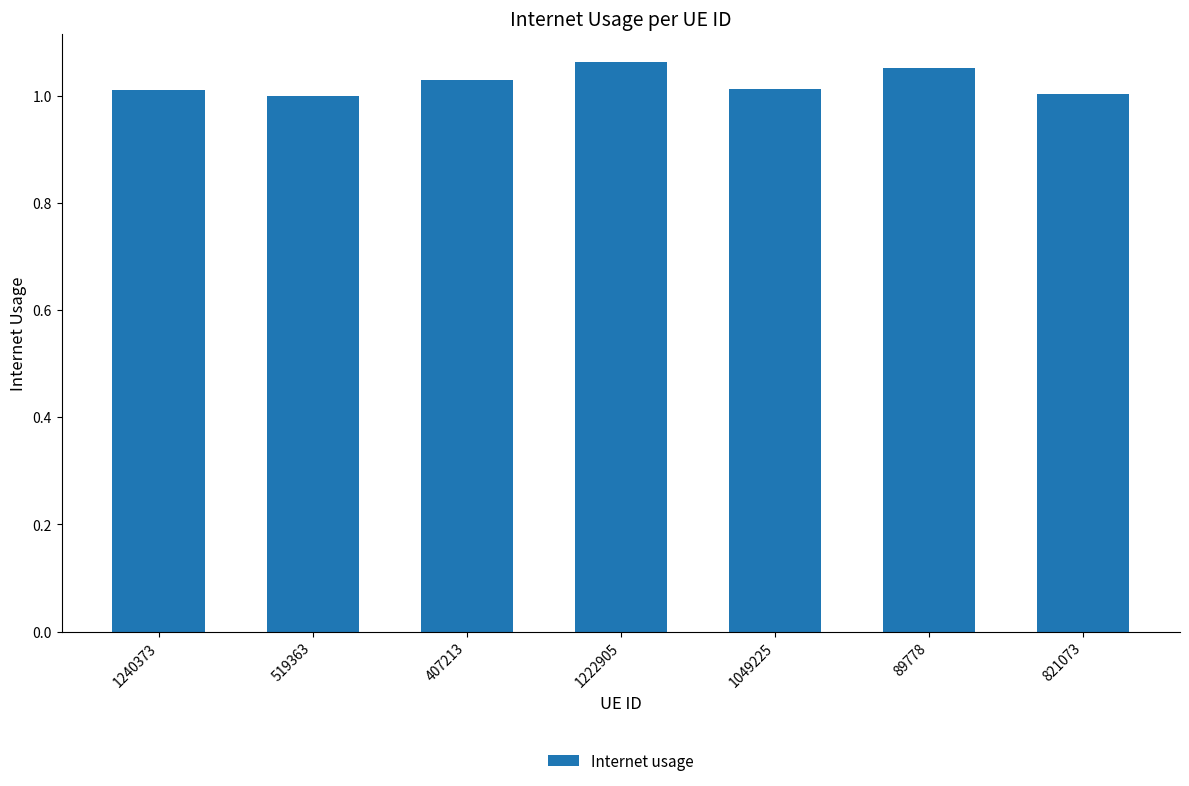

Is it true that the value at 1240373 is 1.0?

True